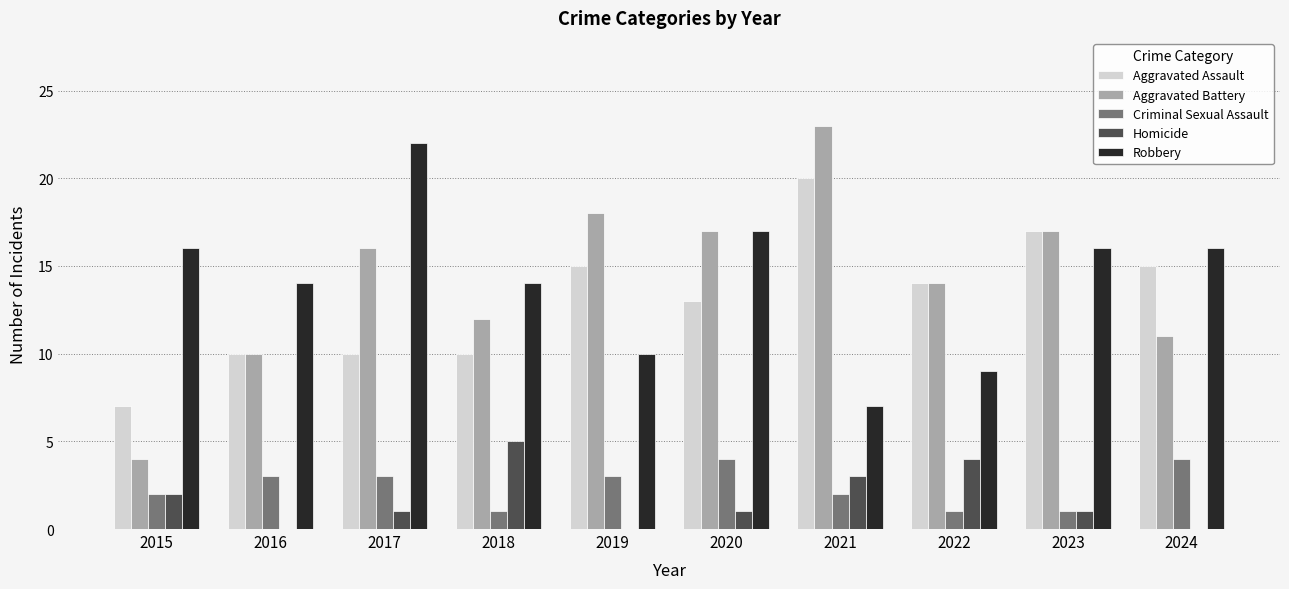

What are all the series names shown in the legend?

Aggravated Assault, Aggravated Battery, Criminal Sexual Assault, Homicide, Robbery